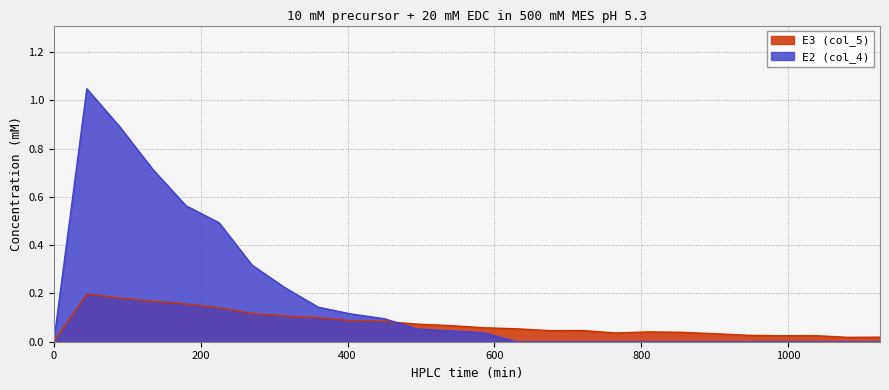

How many lines are shown in the chart?

2